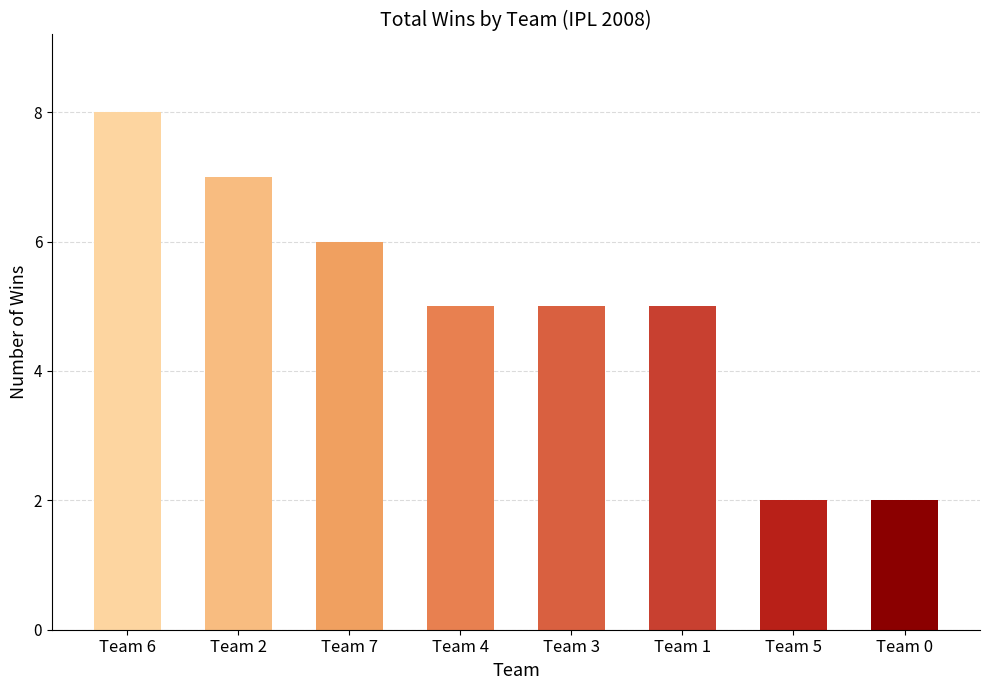

Does the chart contain any negative values?

No